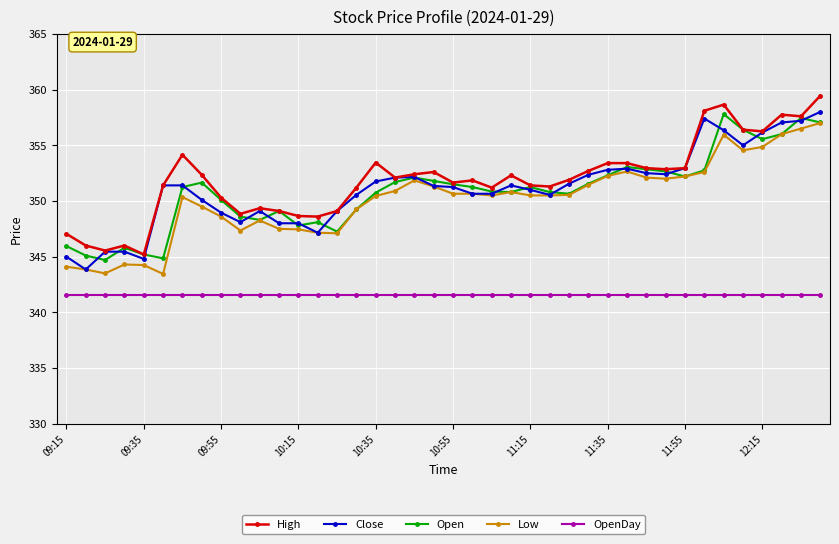

What is the minimum value shown in the chart?

341.6